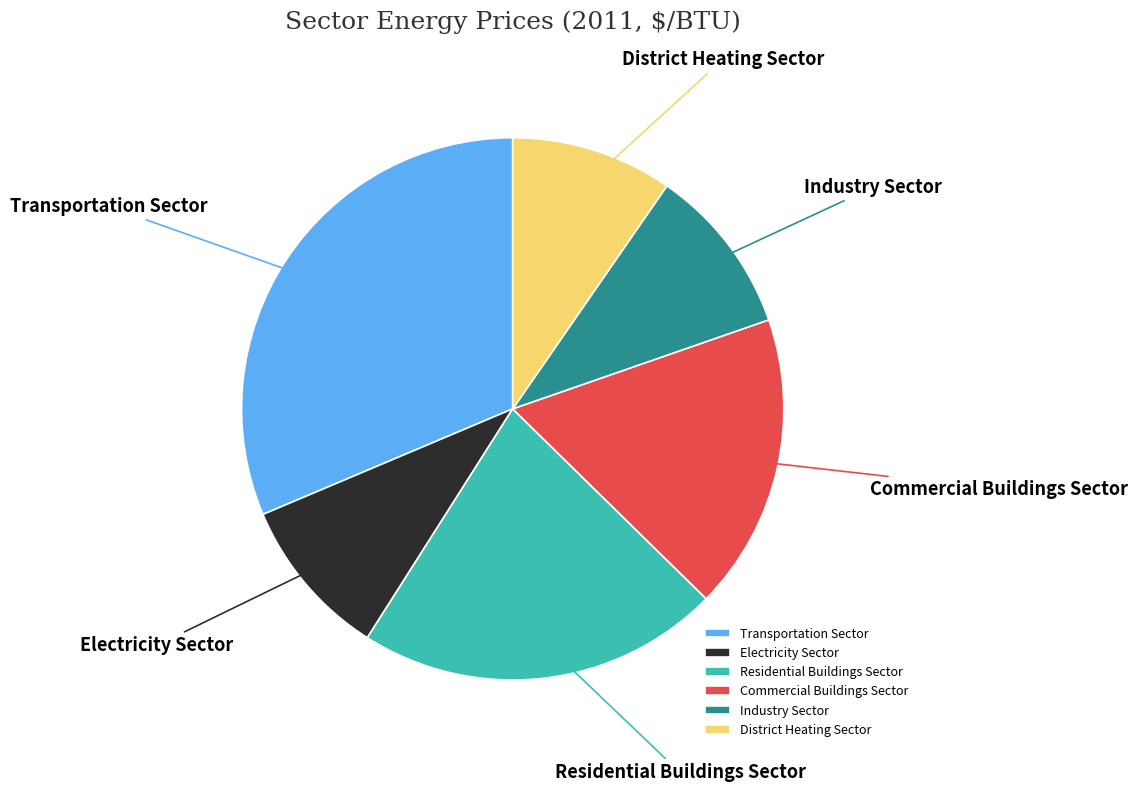

Is it true that Industry Sector is 2% of the pie?

False